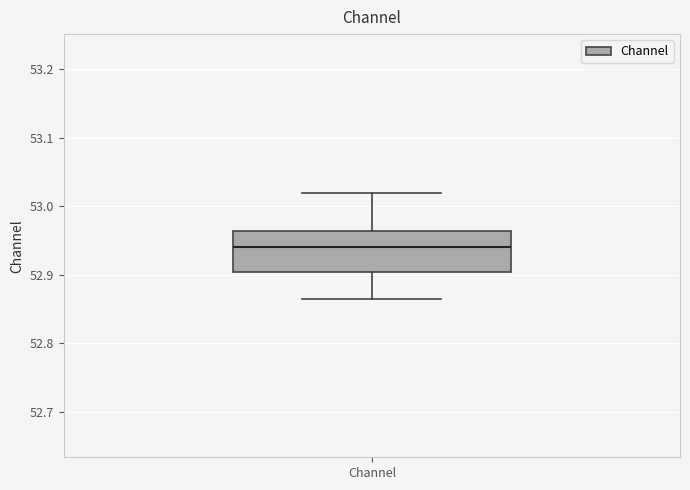

Transcribe this box plot: give where the median line is, the range the box spans, and where the two whiskers end, as read against the y-axis. The values are not printed on the chart, so give them approximately, as read against the axis.

median 52.94, box 52.90 to 52.96, whiskers 52.87 to 53.02